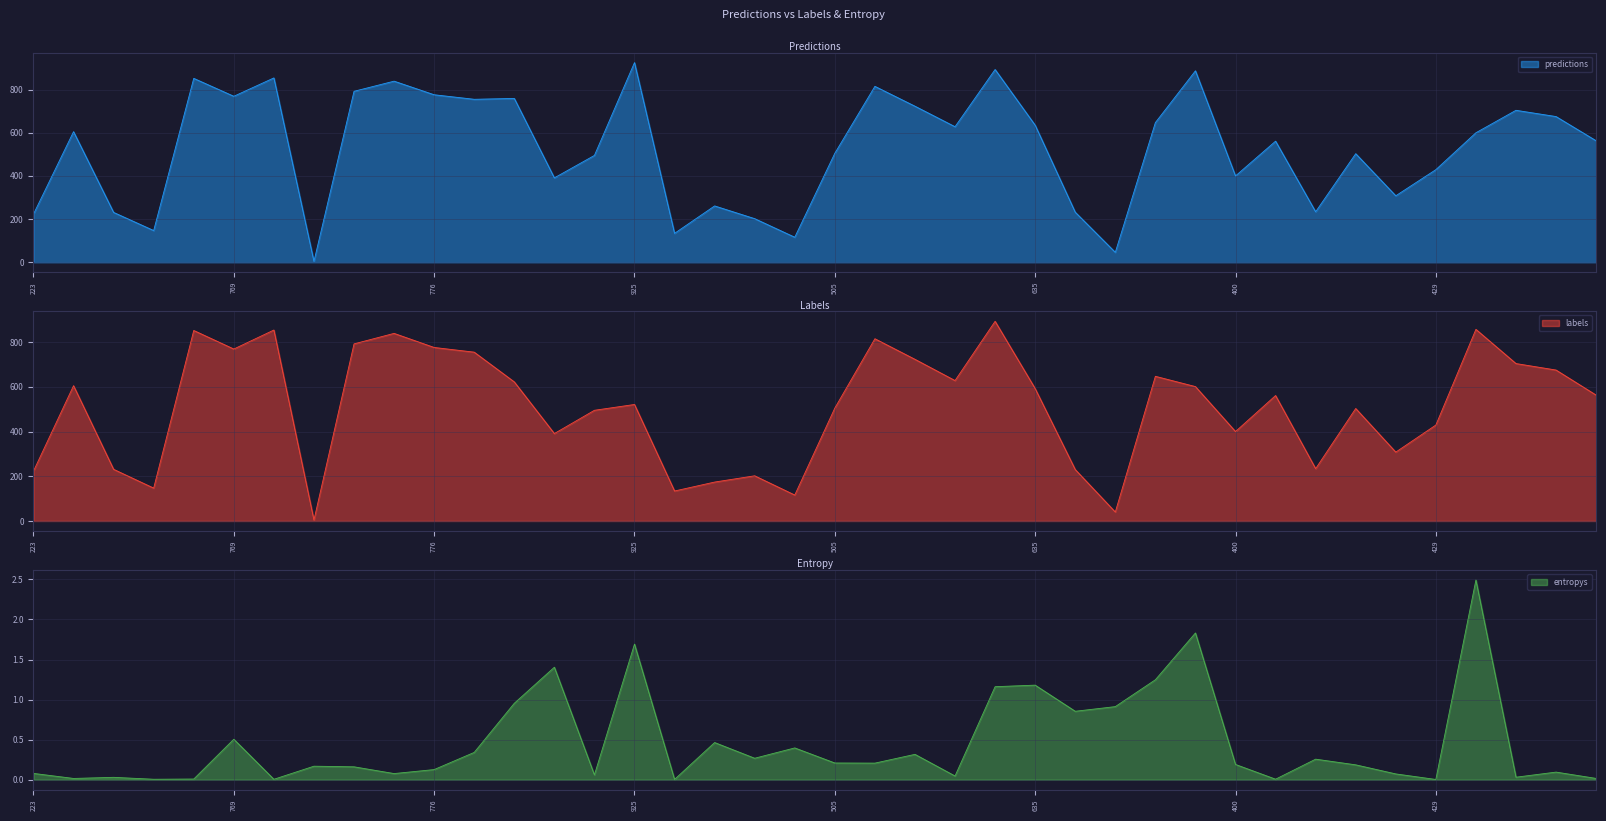

What is the value of the entropys point at the 19th from the left?

0.3